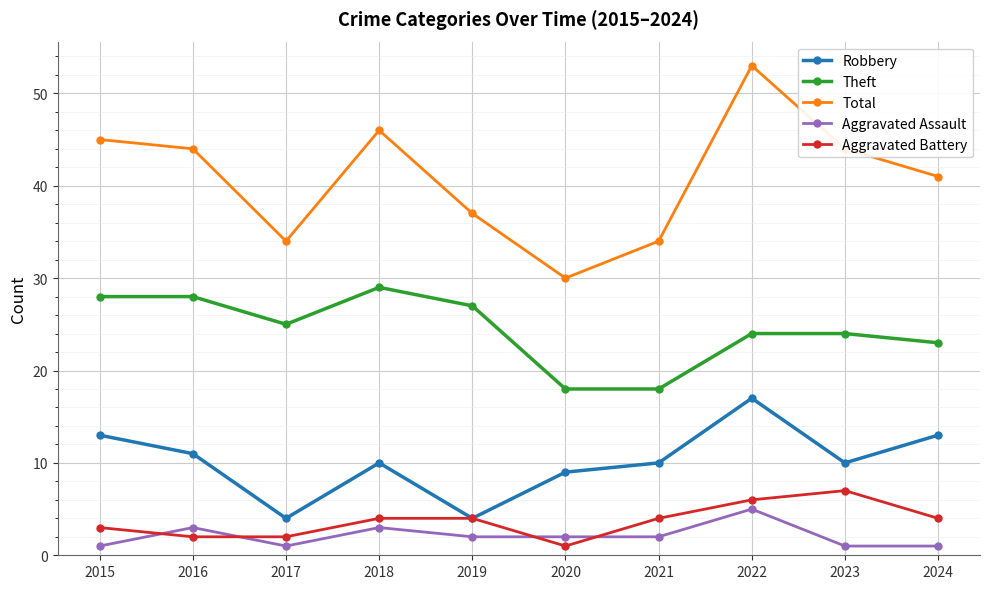

What is the sum of the Theft values at 2016 and 2019?

55